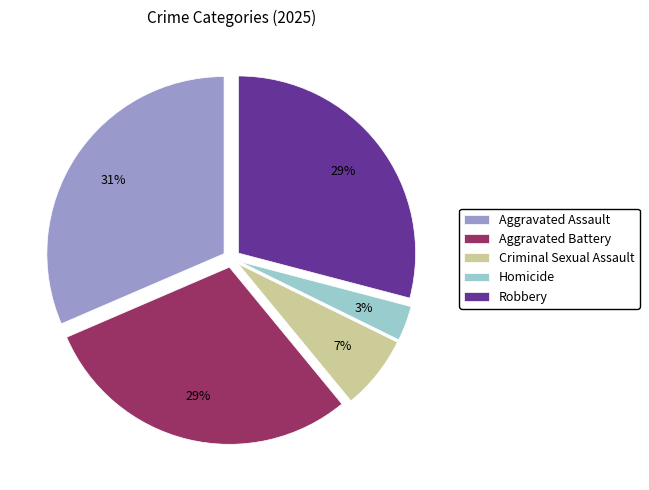

Which category has the smallest portion of the pie?

Homicide